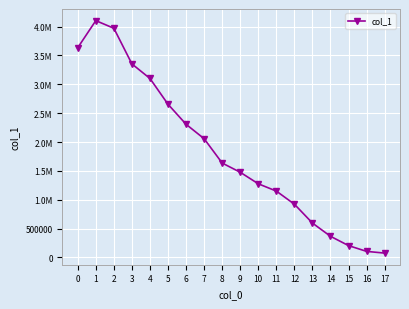

Reading left to right, transcribe all the data shown in this chart.

0=3633446	1=4102685	2=3970304	3=3352973	4=3100490	5=2653990	6=2306971	7=2057328	8=1635661	9=1476055	10=1276263	11=1150003	12=922814	13=595844	14=366783	15=205456	16=105367	17=75701